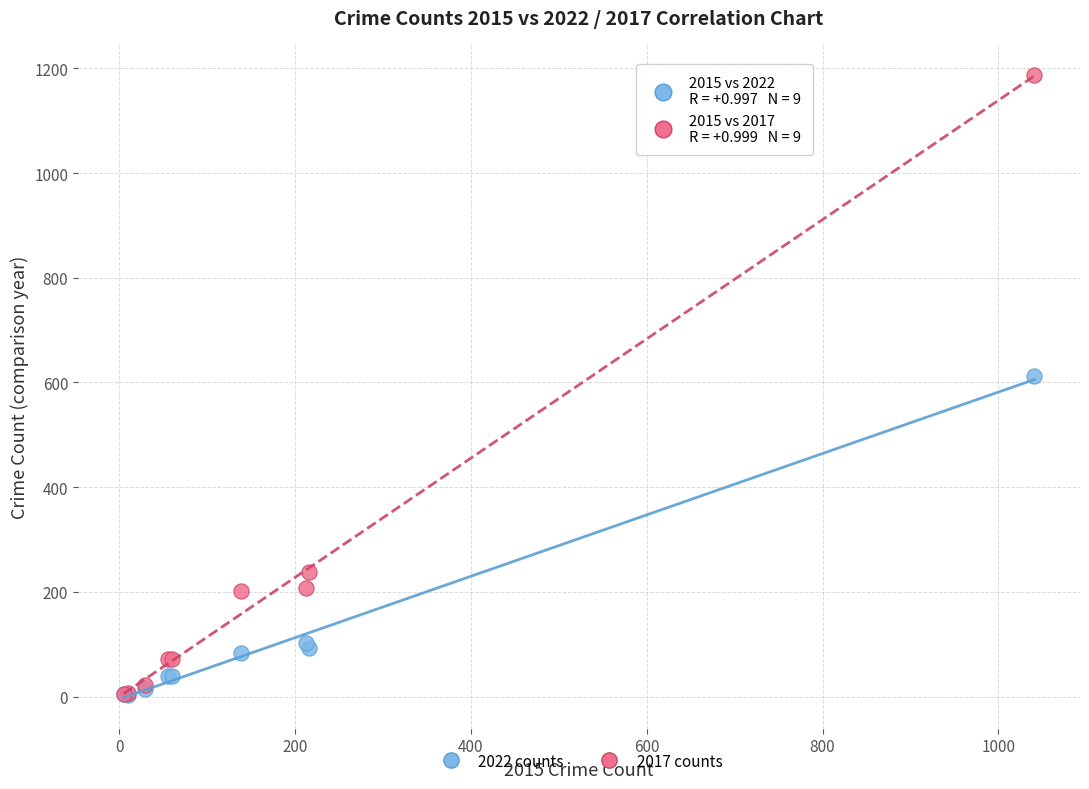

Across all series, what Y value is closest to 595?

613